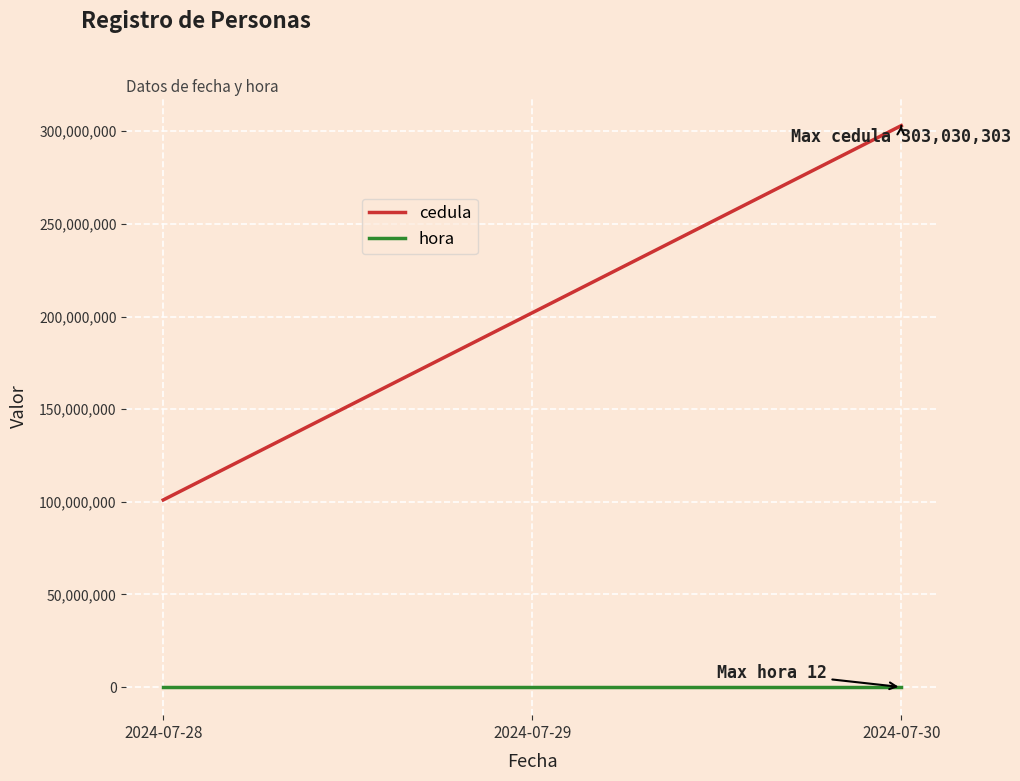

Which series has the largest total across all categories?

cedula